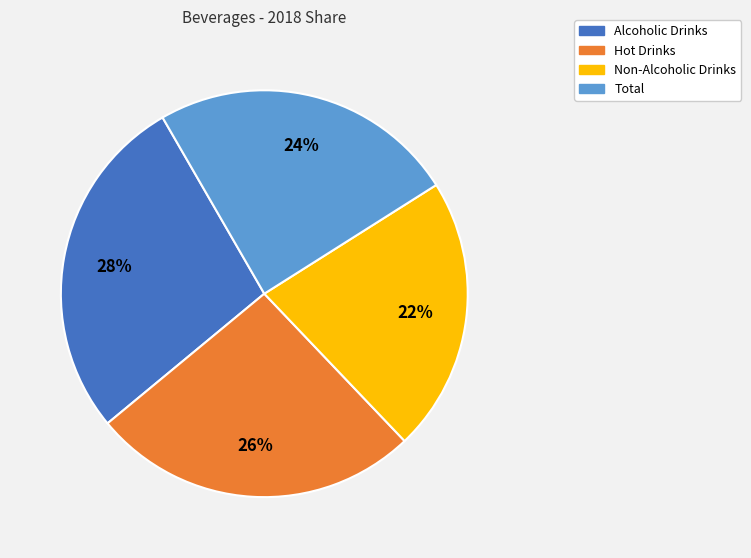

Rank the categories by value from lowest to highest.

Non-Alcoholic Drinks, Total, Hot Drinks, Alcoholic Drinks